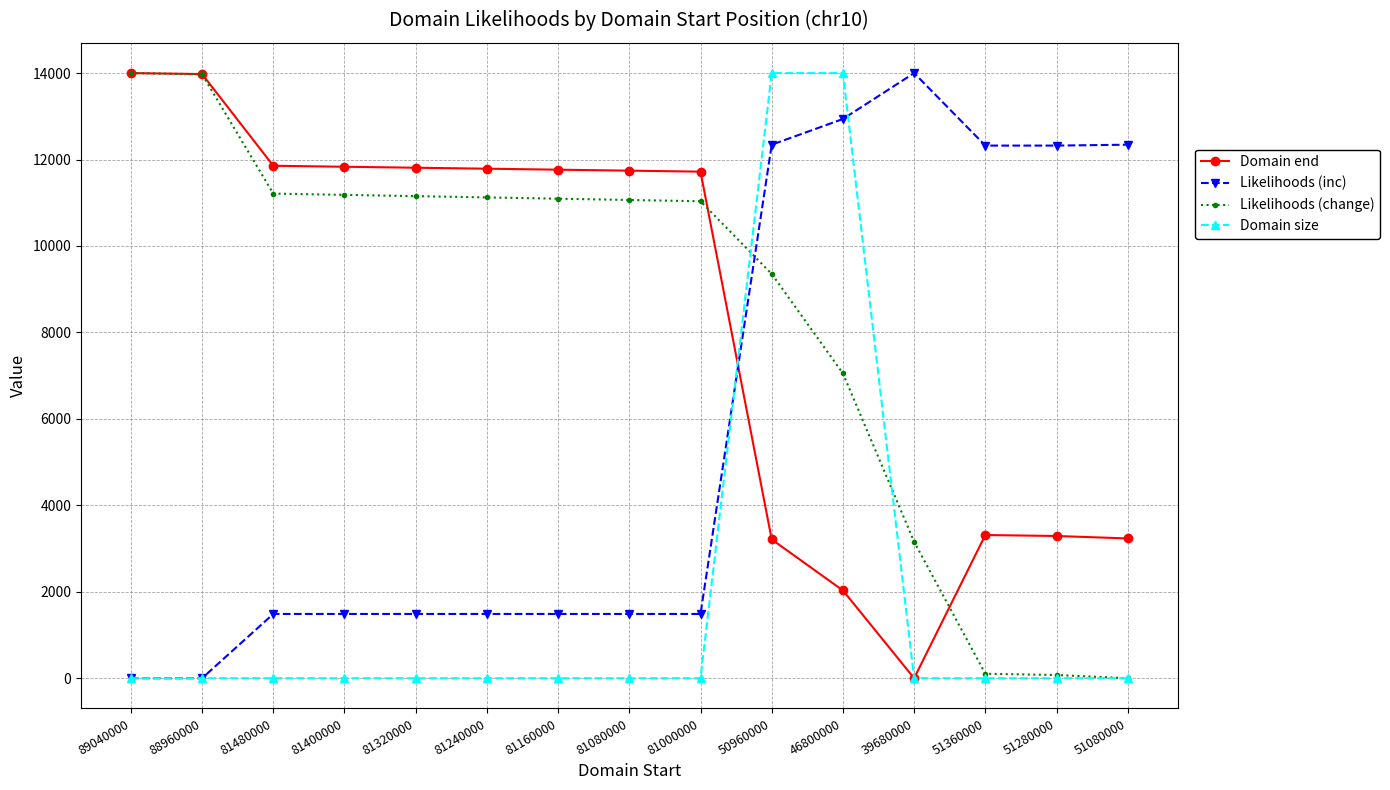

What position from the right is 88960000?

14